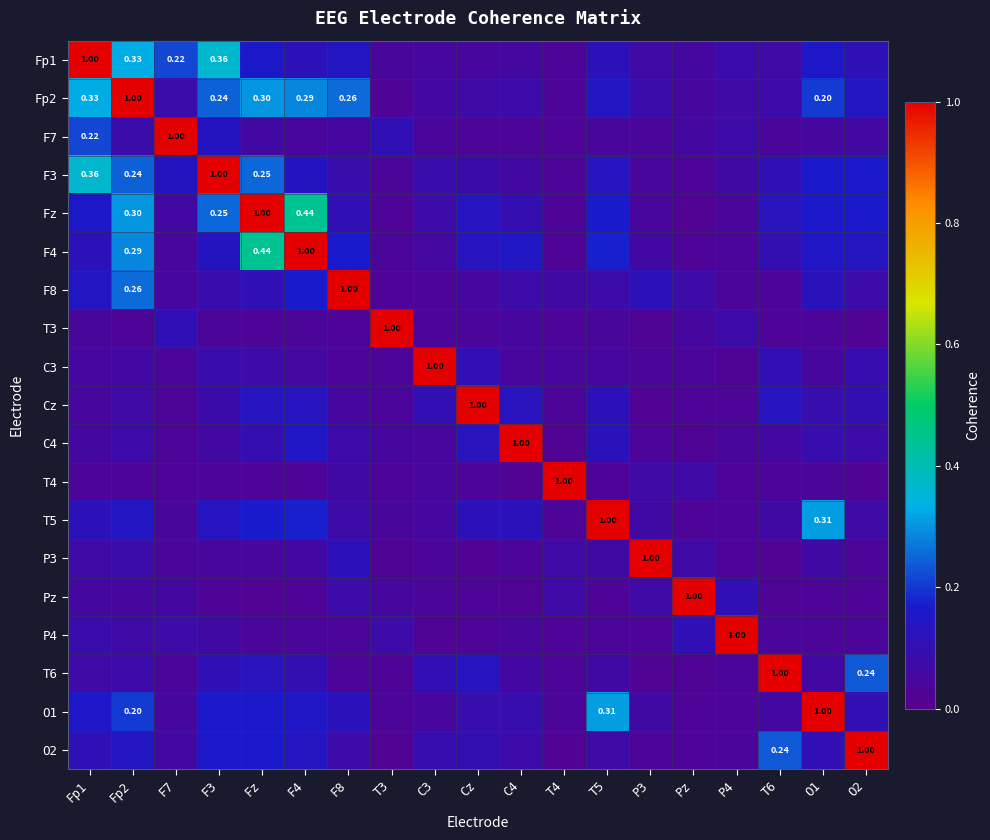

Is it true that Fp1 equals 1.0 at Fp1?

True